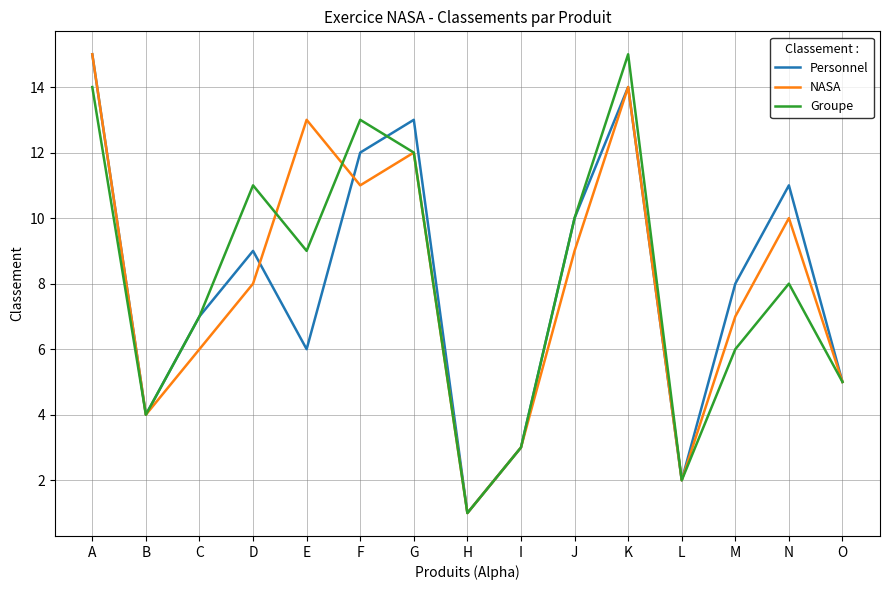

At which label is Groupe closest to 8?

N